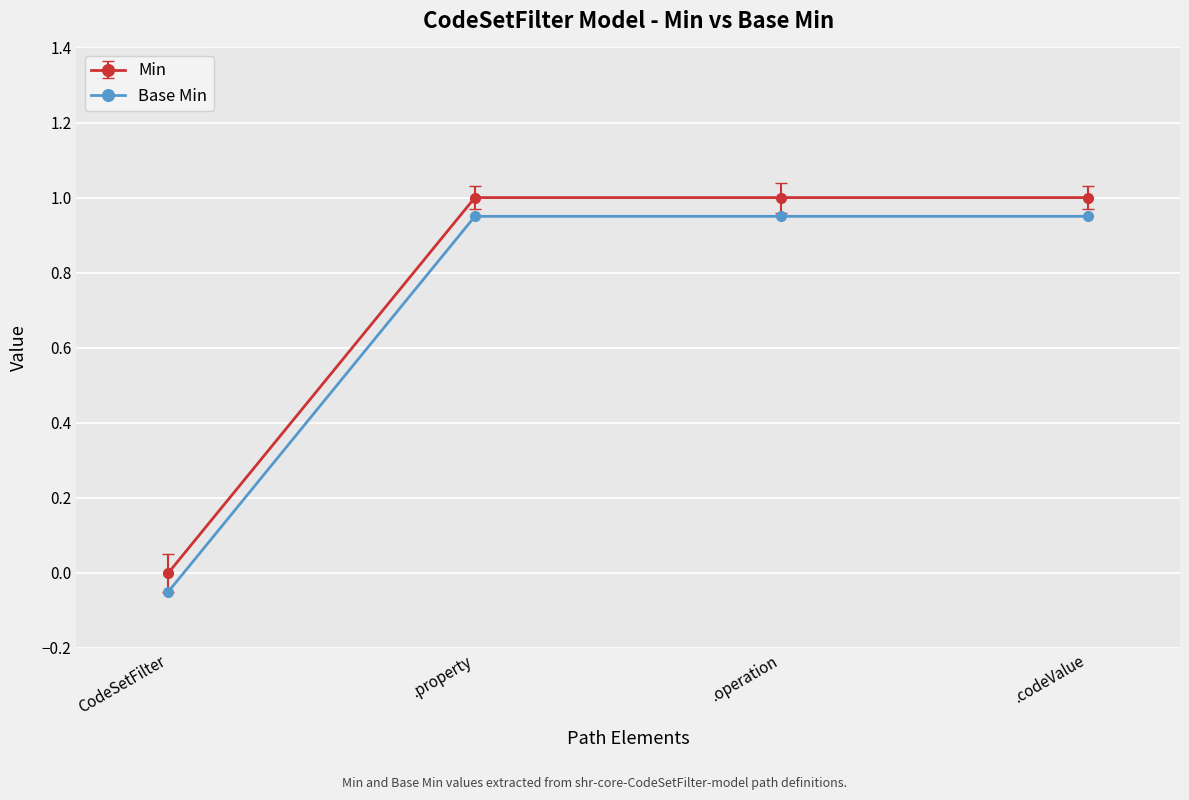

Reading left to right, transcribe all the data shown in this chart.

Min: 0.0	1.0	1.0	1.0
Base Min: -0.1	0.9	0.9	0.9